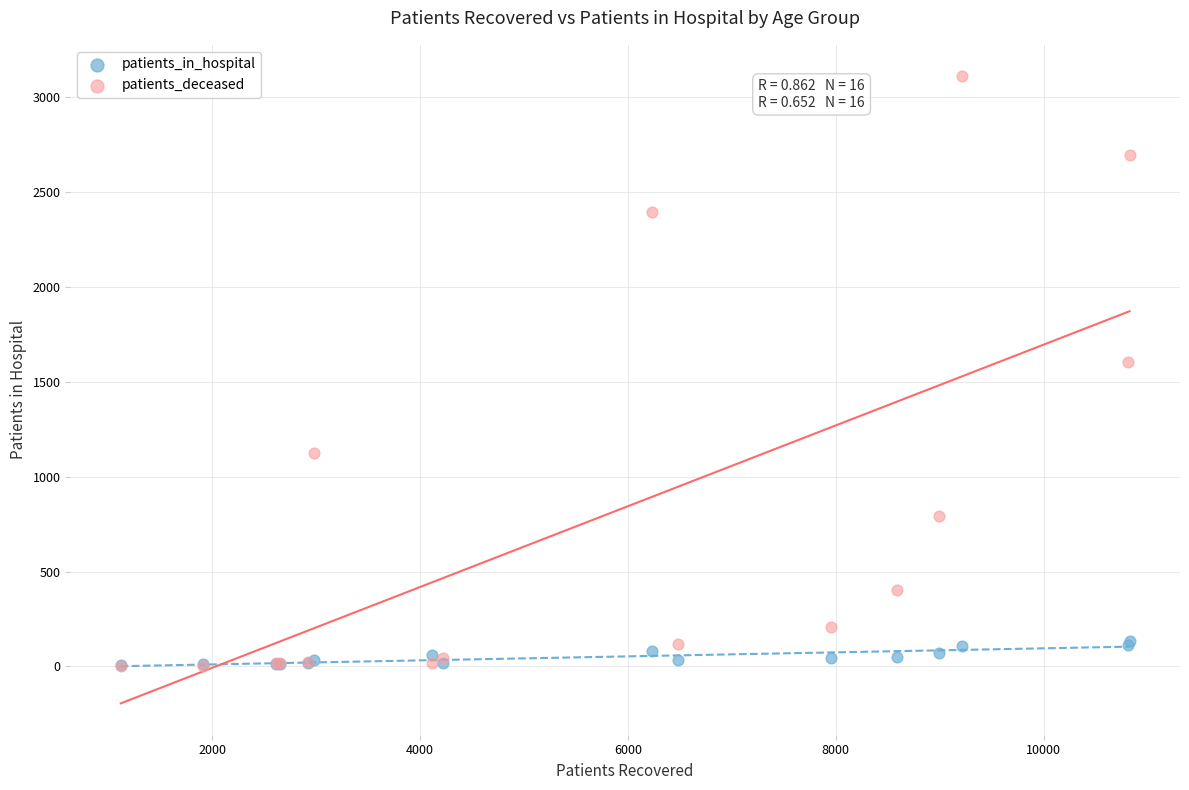

Across all series, what Y value is closest to 1556?

1606